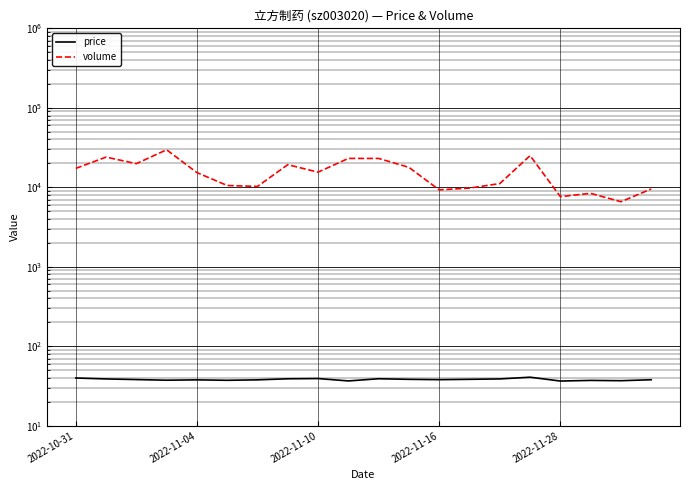

Read the price value at 2022-11-04.

37.8